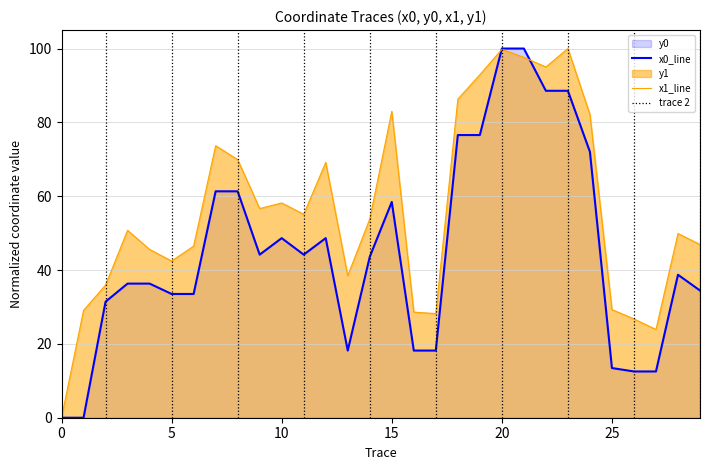

Reading left to right, extract all data points from this chart.

y0: 0.0	0.0	31.4	36.3	36.3	33.5	33.5	61.3	61.3	44.2	48.6	44.2	48.6	18.2	43.6	58.4	18.2	18.2	76.6	76.6	100.0	100.0	88.6	88.6	72.0	13.5	12.5	12.5	38.7	34.5
y1: 0.0	29.1	35.9	50.8	45.6	42.4	46.5	73.7	69.9	56.7	58.2	55.1	69.1	38.5	53.8	83.0	28.6	28.2	86.3	92.9	99.8	97.6	95.0	100.0	82.1	29.3	26.8	23.9	49.9	46.9